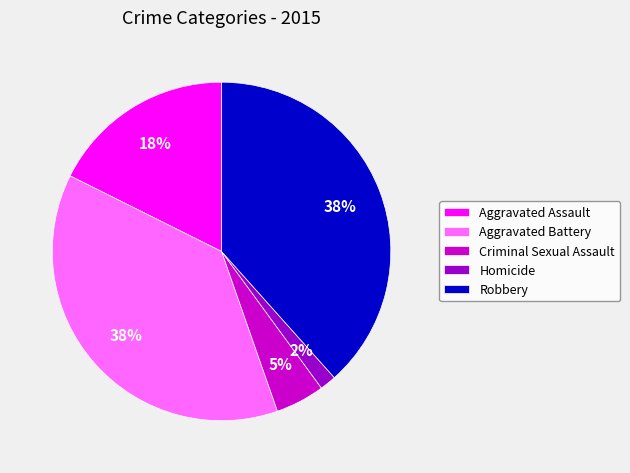

To the nearest percent, what is the combined percentage of Aggravated Assault and Aggravated Battery?

55%